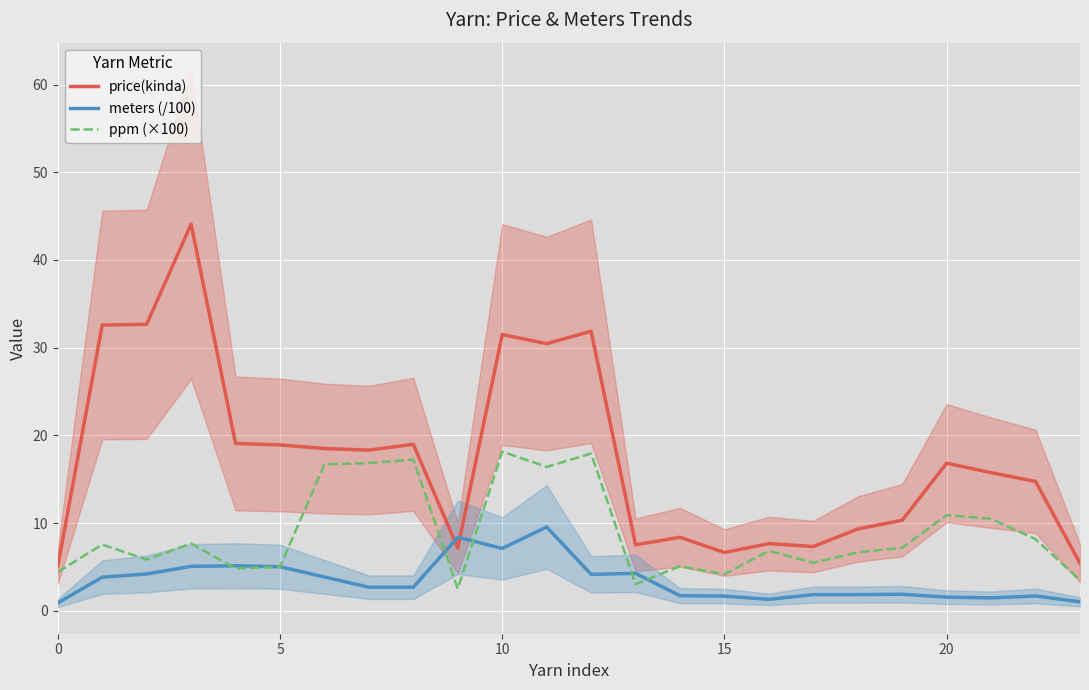

What is the difference between the maximum and minimum values in the price(kinda) series?

39.0